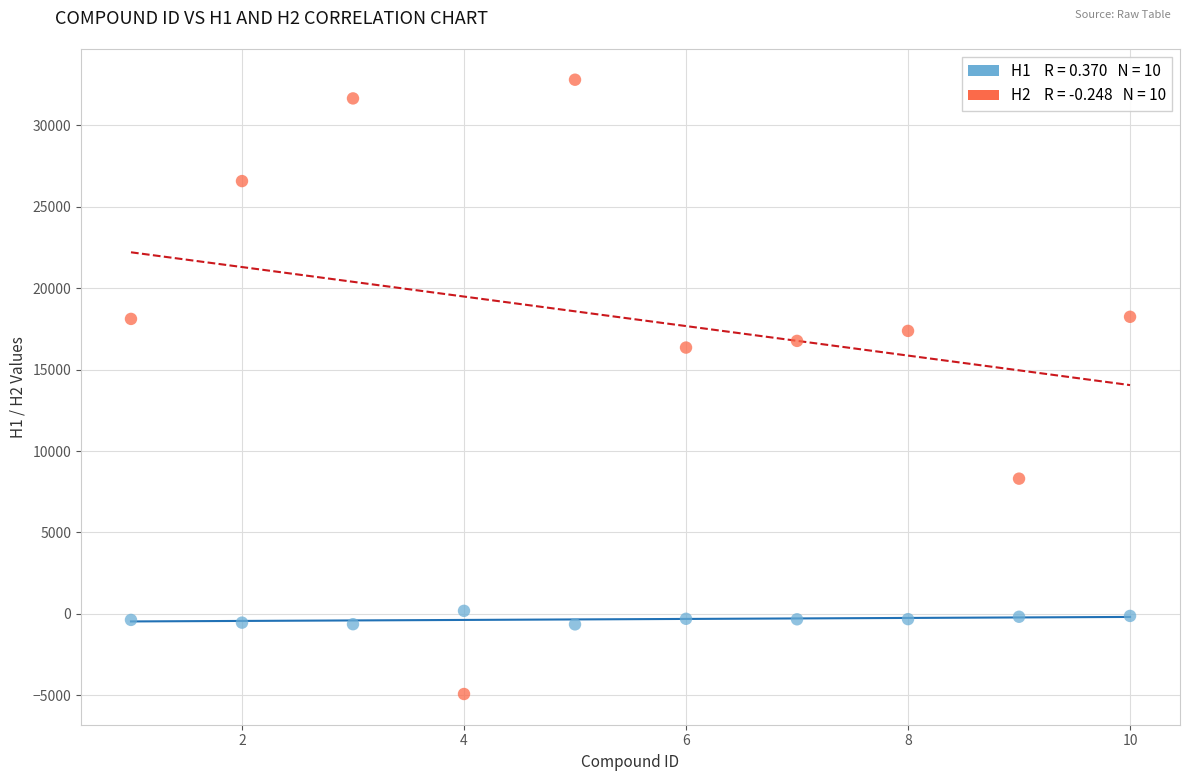

Across all data points, what is the range of Y values (max minus min)?

37698.7